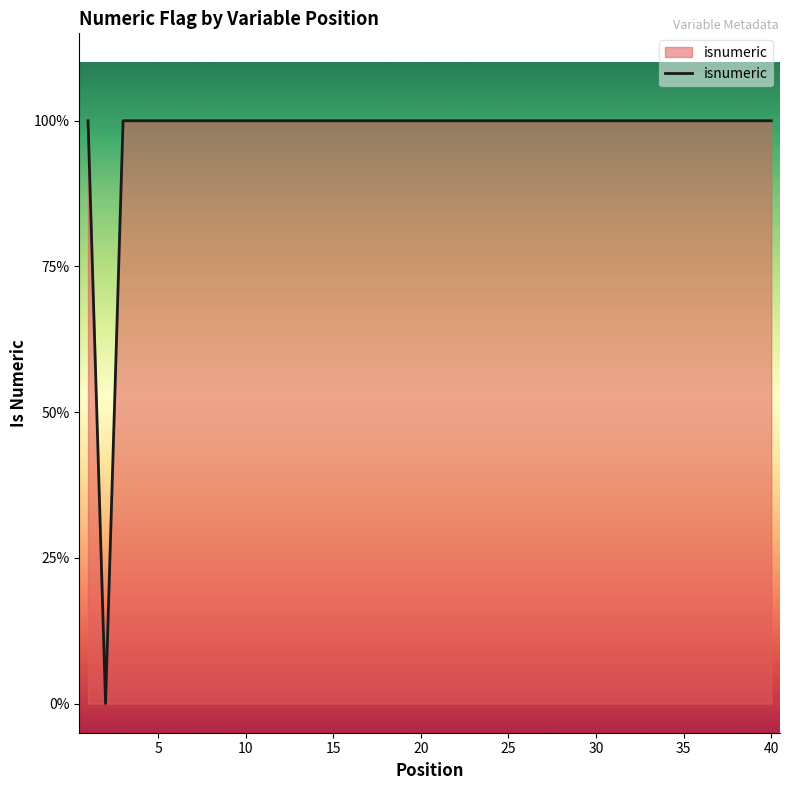

Does the chart have visible grid lines?

No